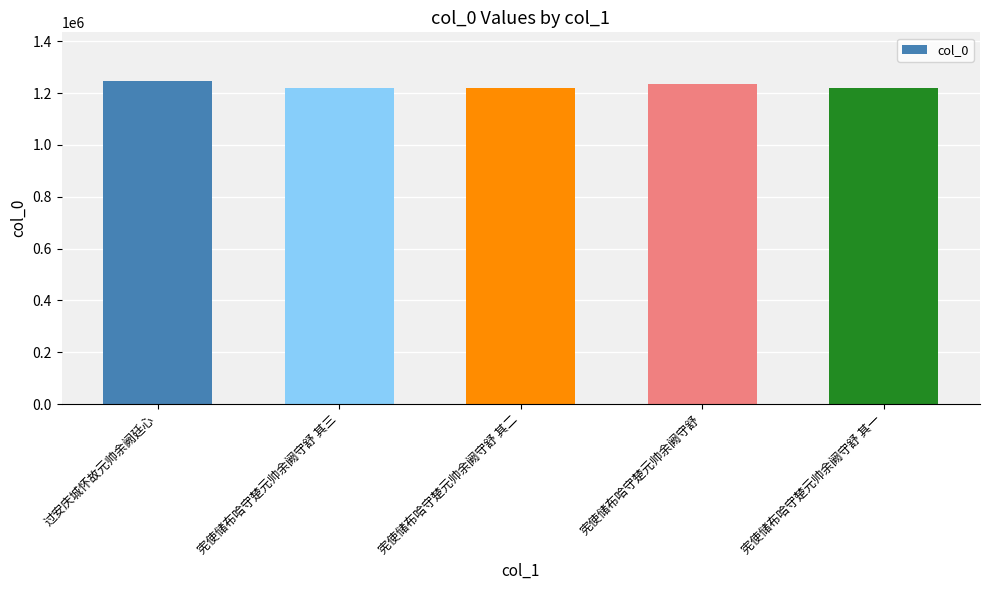

Are the bars horizontal?

No